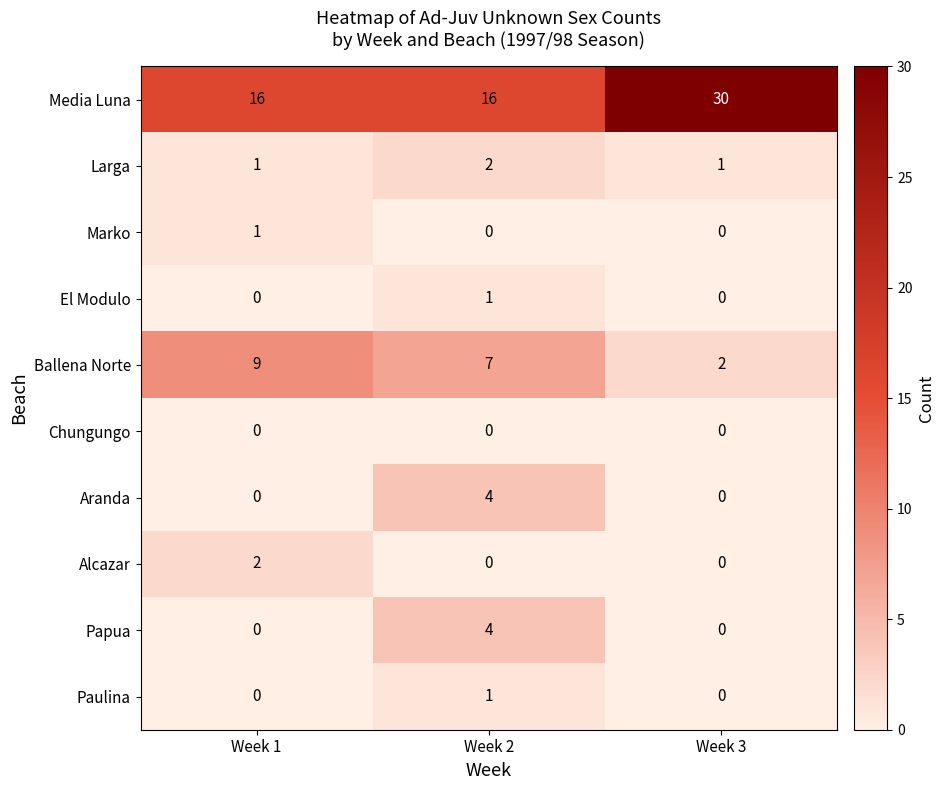

Count the Media Luna values in the range 16 to 30.

3